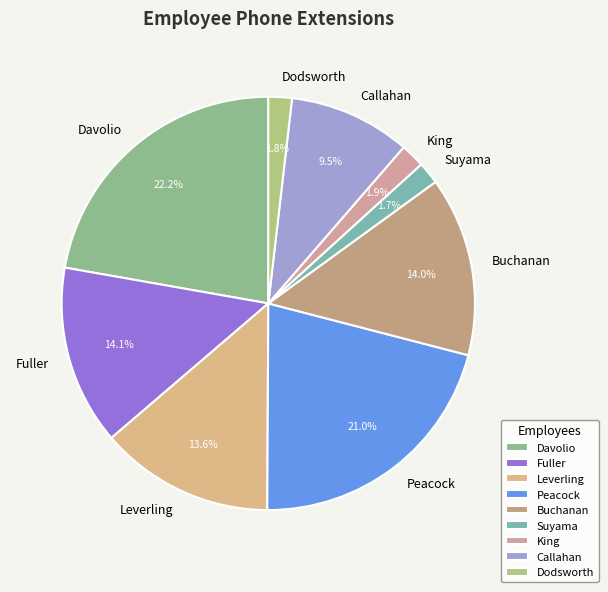

To the nearest percent, what is the average slice percentage?

11%